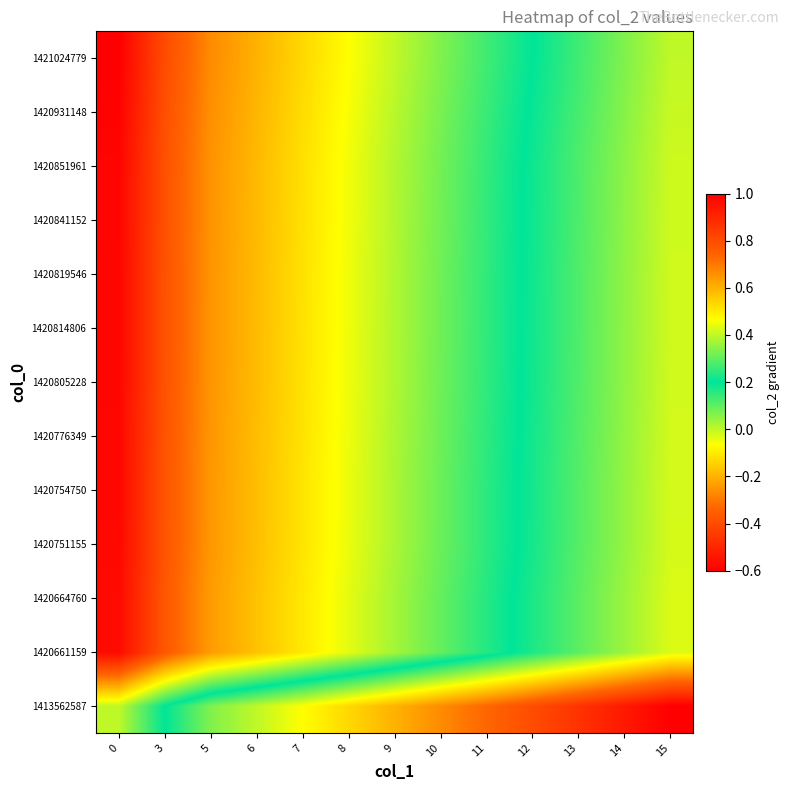

What is the maximum value shown in the chart?

1.0